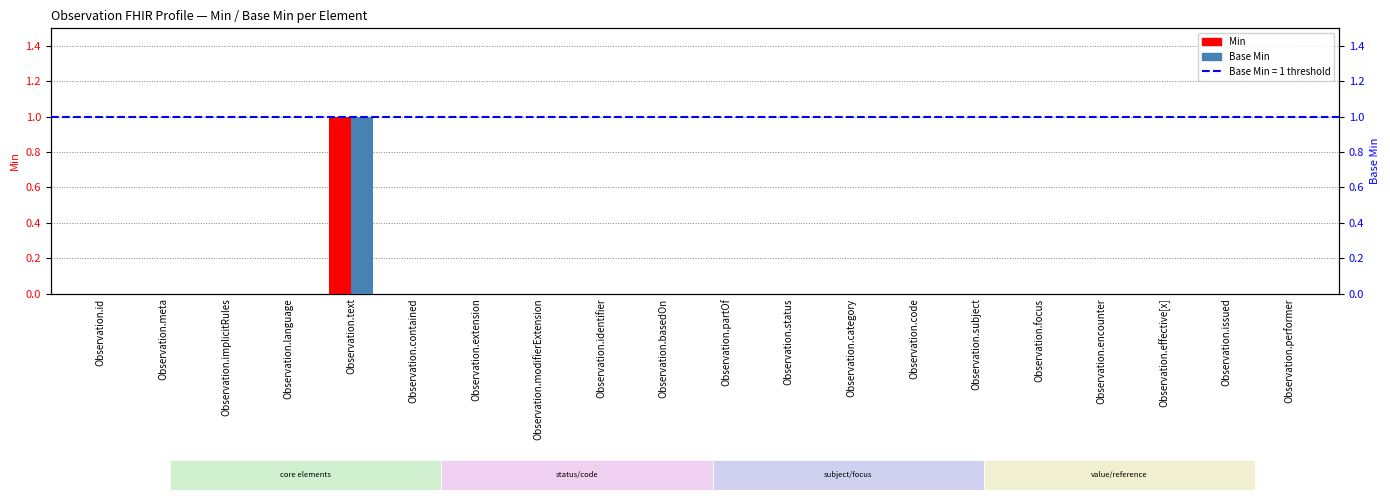

How many positive values does the Min series have?

1